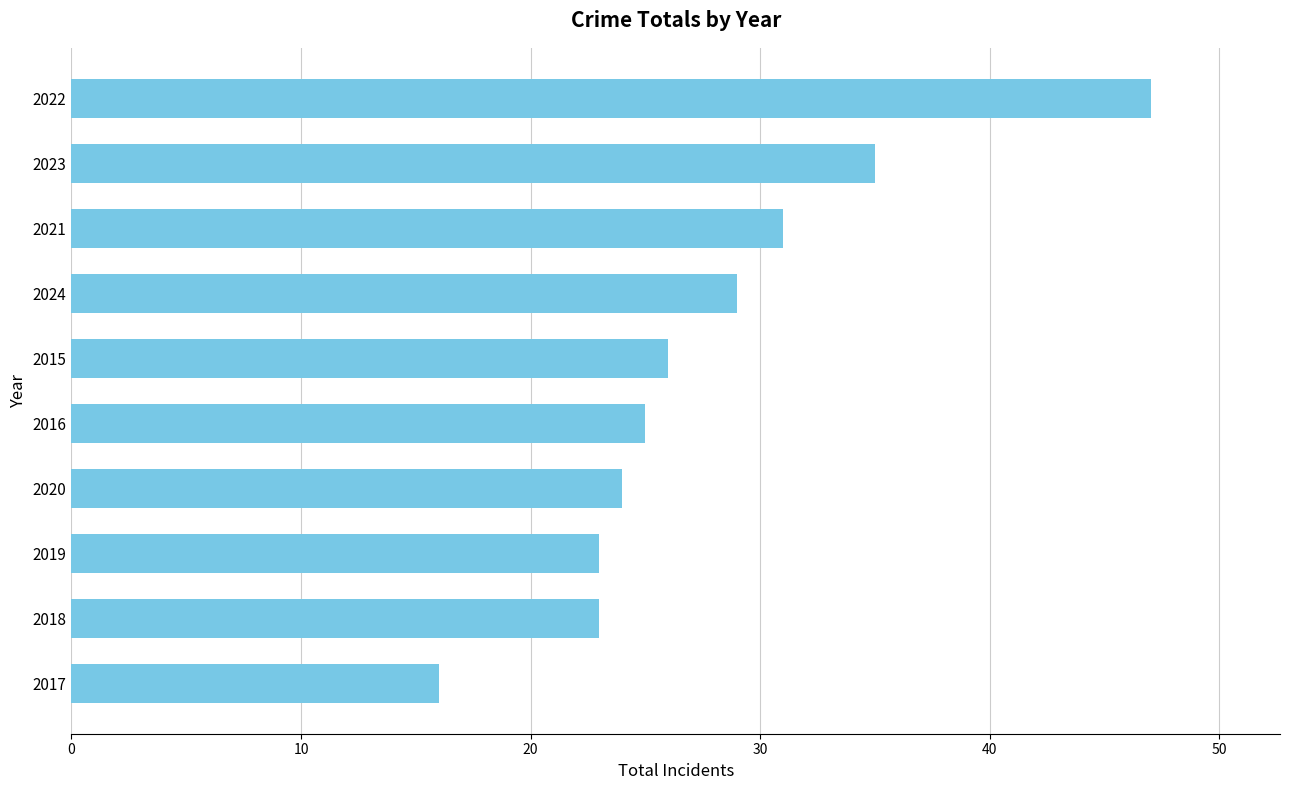

Are the bars horizontal?

Yes